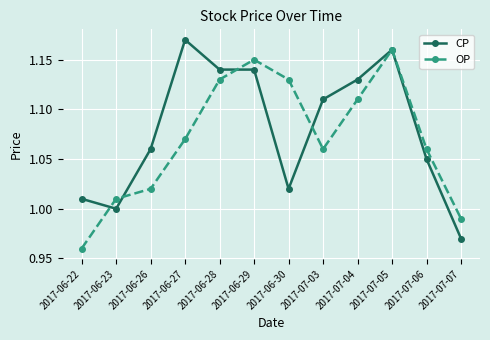

What is the total value across all series at 2017-06-26?

2.1